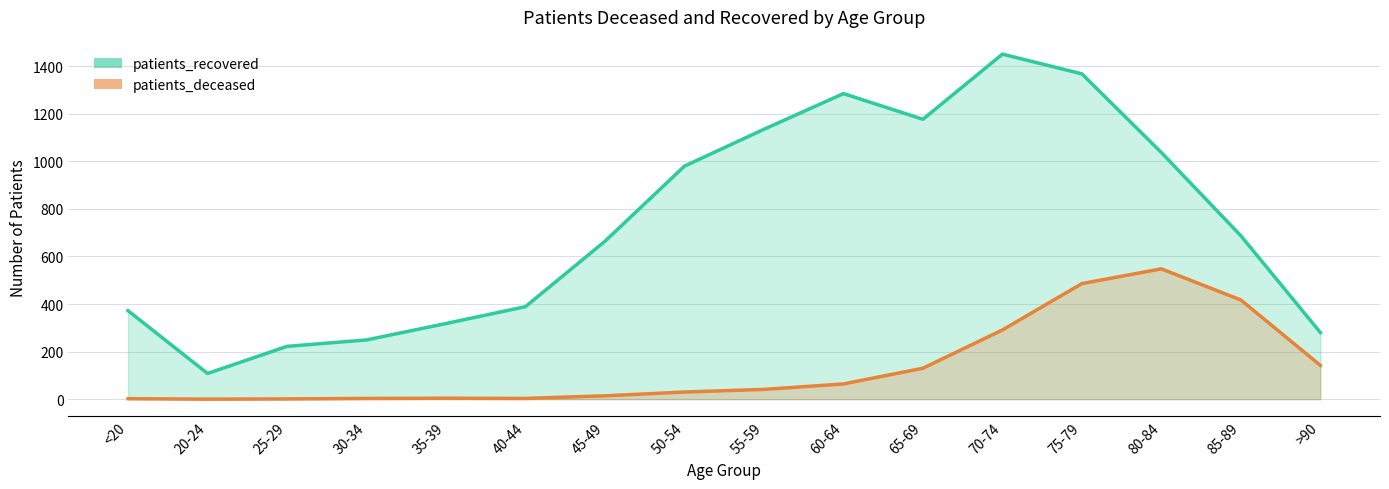

What is the label of the 1st point from the left?

<20